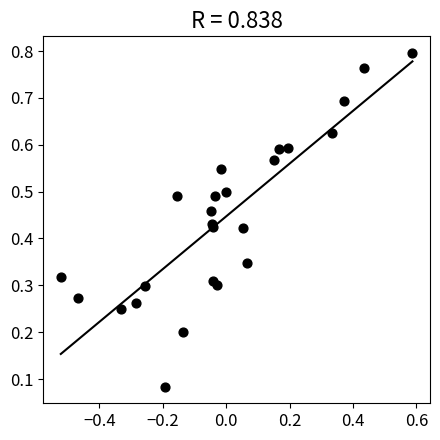

What is the range of X values (max minus min)?

1.1